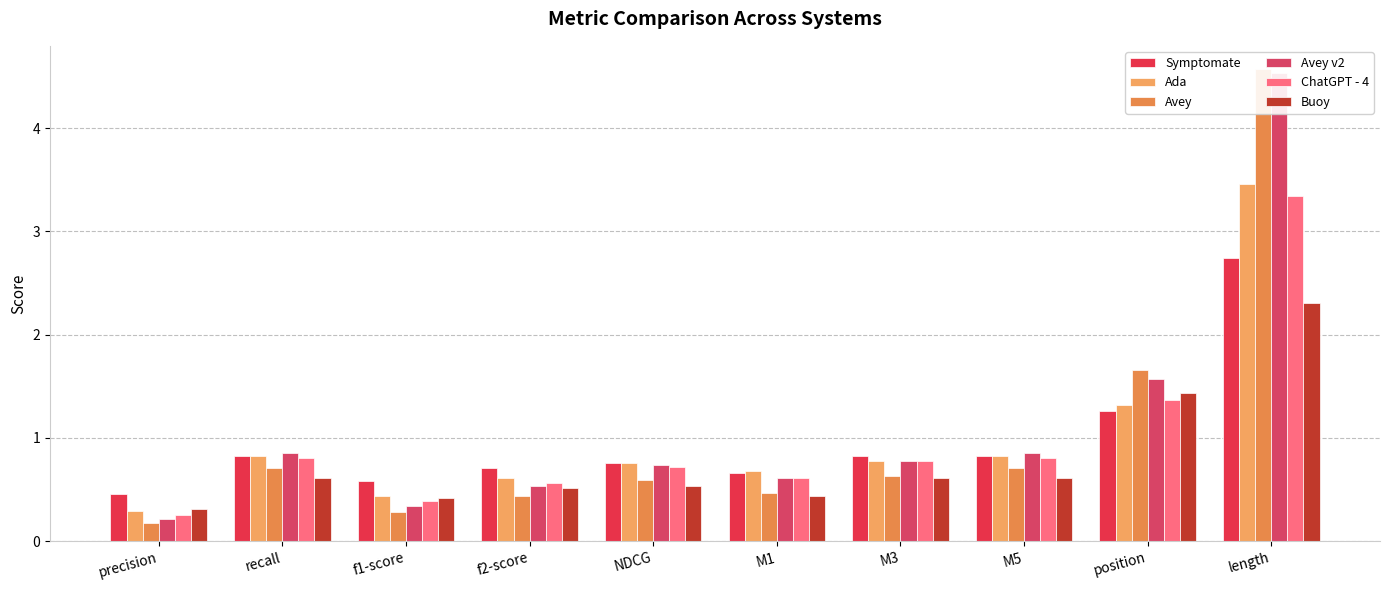

Reading left to right, what are all the values shown in this chart?

Symptomate: precision=0.5	recall=0.8	f1-score=0.6	f2-score=0.7	NDCG=0.8	M1=0.7	M3=0.8	M5=0.8	position=1.3	length=2.7
Ada: precision=0.3	recall=0.8	f1-score=0.4	f2-score=0.6	NDCG=0.8	M1=0.7	M3=0.8	M5=0.8	position=1.3	length=3.5
Avey: precision=0.2	recall=0.7	f1-score=0.3	f2-score=0.4	NDCG=0.6	M1=0.5	M3=0.6	M5=0.7	position=1.7	length=4.6
Avey v2: precision=0.2	recall=0.9	f1-score=0.3	f2-score=0.5	NDCG=0.7	M1=0.6	M3=0.8	M5=0.9	position=1.6	length=4.5
ChatGPT - 4: precision=0.3	recall=0.8	f1-score=0.4	f2-score=0.6	NDCG=0.7	M1=0.6	M3=0.8	M5=0.8	position=1.4	length=3.3
Buoy: precision=0.3	recall=0.6	f1-score=0.4	f2-score=0.5	NDCG=0.5	M1=0.4	M3=0.6	M5=0.6	position=1.4	length=2.3